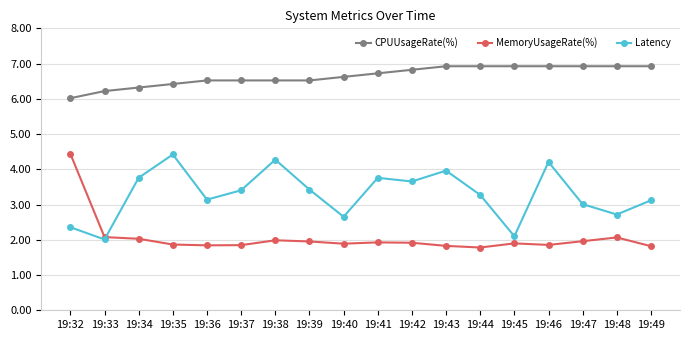

True or false: CPUUsageRate(%) and Latency cross at least once.

False